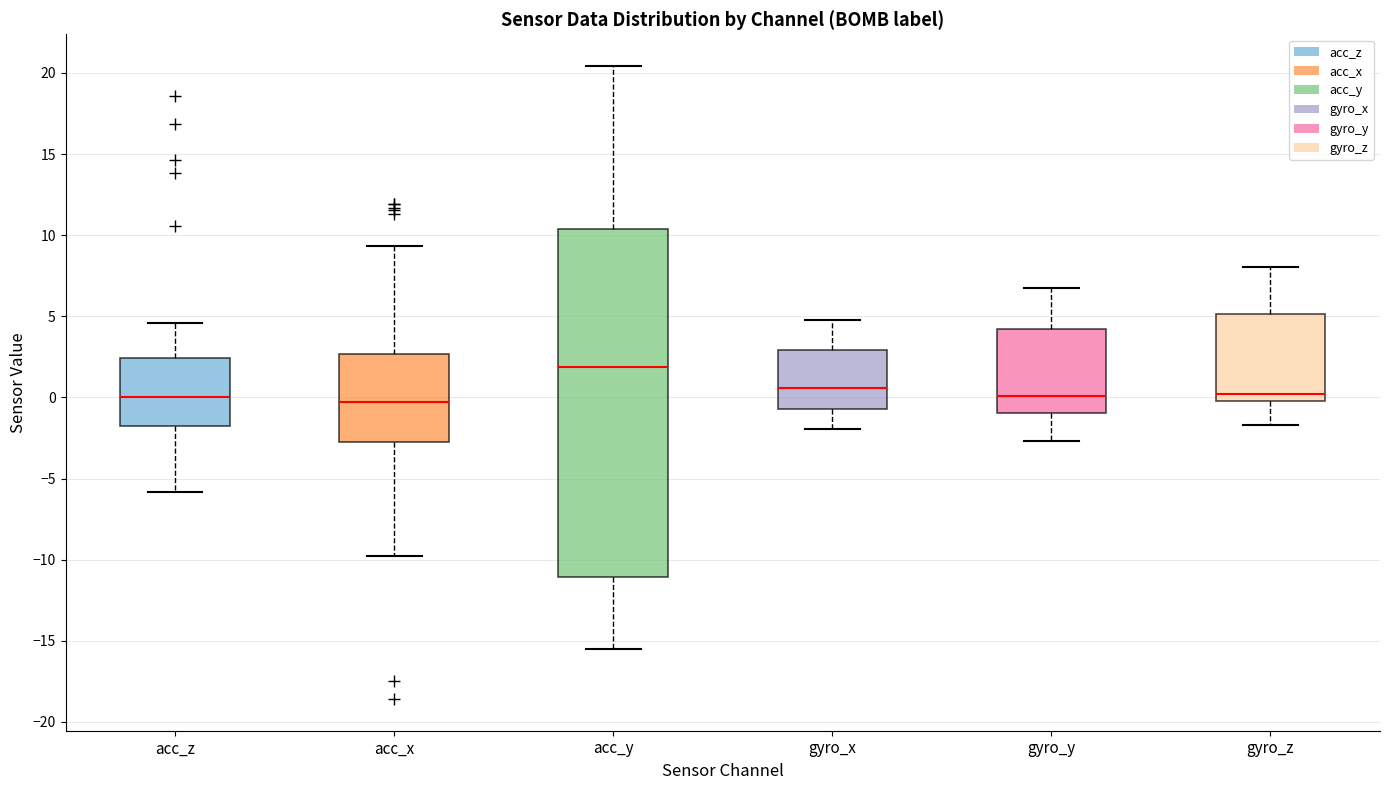

Reading left to right, read every box against the y-axis: the position of its median line, the range the box covers, and the ends of its whiskers. The values are not printed on the chart, so give them approximately, as read against the axis.

acc_z: median 0.0, box -1.5 to 2.5, whiskers -6.0 to 4.5
acc_x: median -0.5, box -2.5 to 2.5, whiskers -10.0 to 9.5
acc_y: median 2.0, box -11.0 to 10.5, whiskers -15.5 to 20.5
gyro_x: median 0.5, box -0.5 to 3.0, whiskers -2.0 to 5.0
gyro_y: median 0.0, box -1.0 to 4.0, whiskers -2.5 to 6.5
gyro_z: median 0.0 (just above the box's lower edge), box 0.0 to 5.0, whiskers -1.5 to 8.0